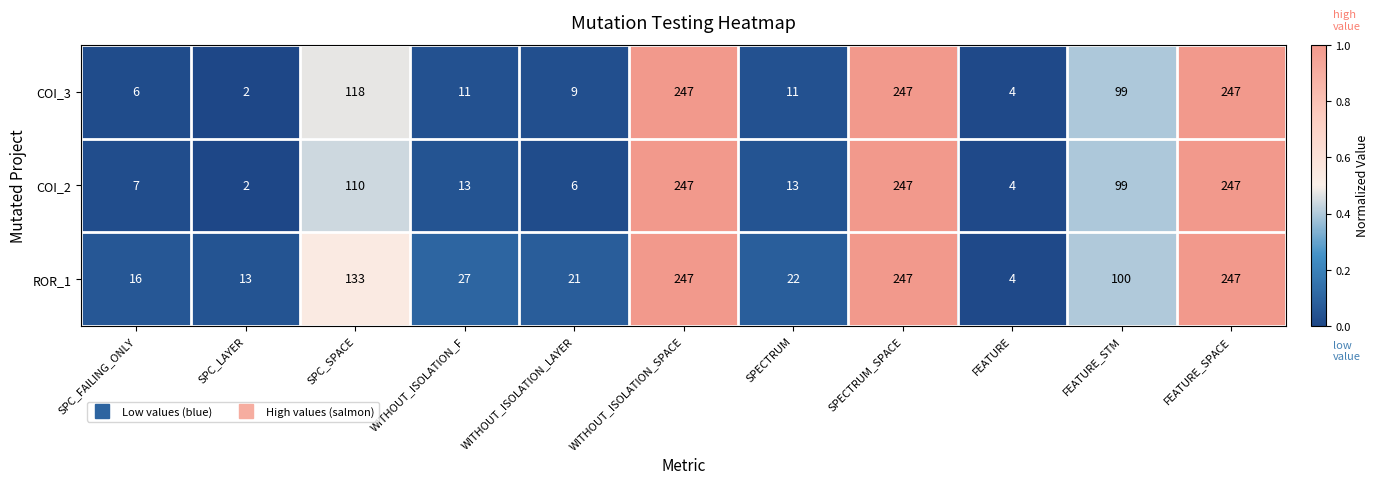

Where is COI_3 nearest to the value 124?

SPC_SPACE